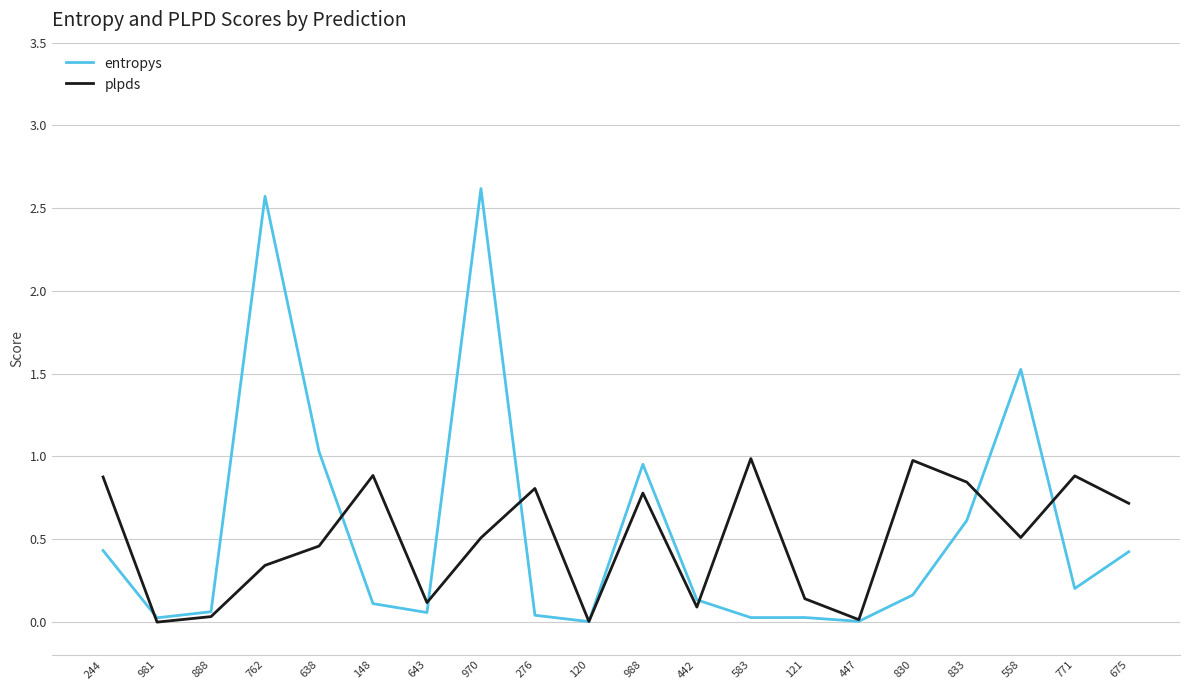

Is the value of plpds at 638 greater than the value of entropys at 643?

Yes